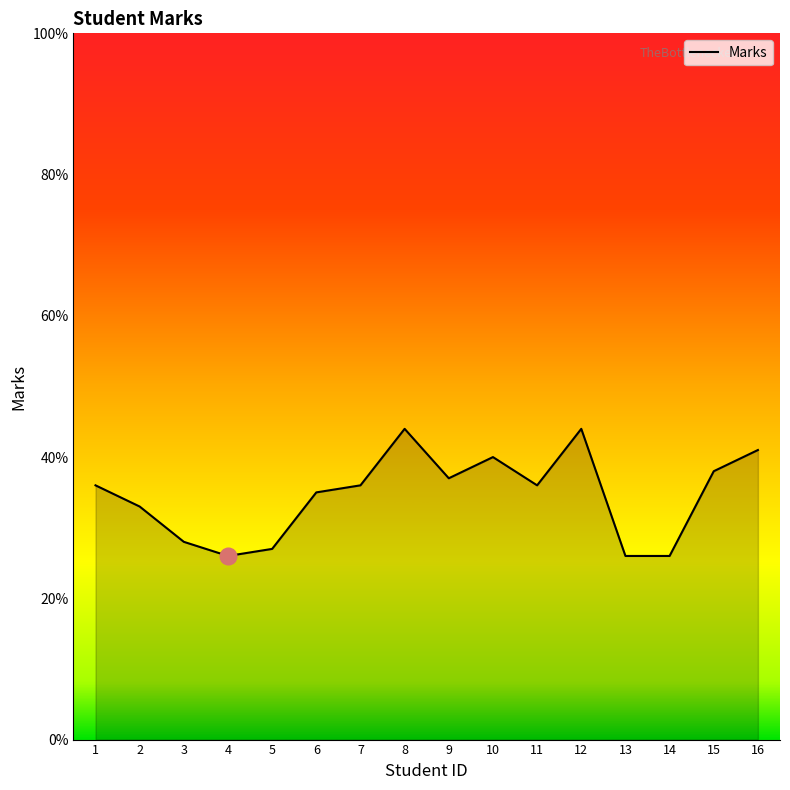

What is the maximum value shown in the chart?

44